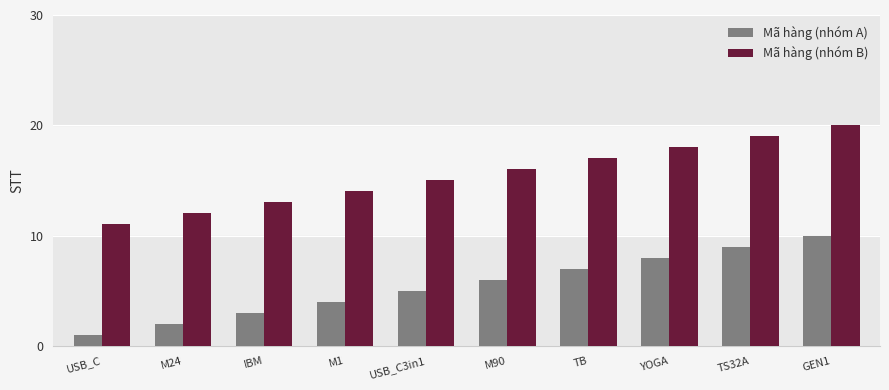

What is the value of the Mã hàng (nhóm A) bar at the 8th from the left?

8